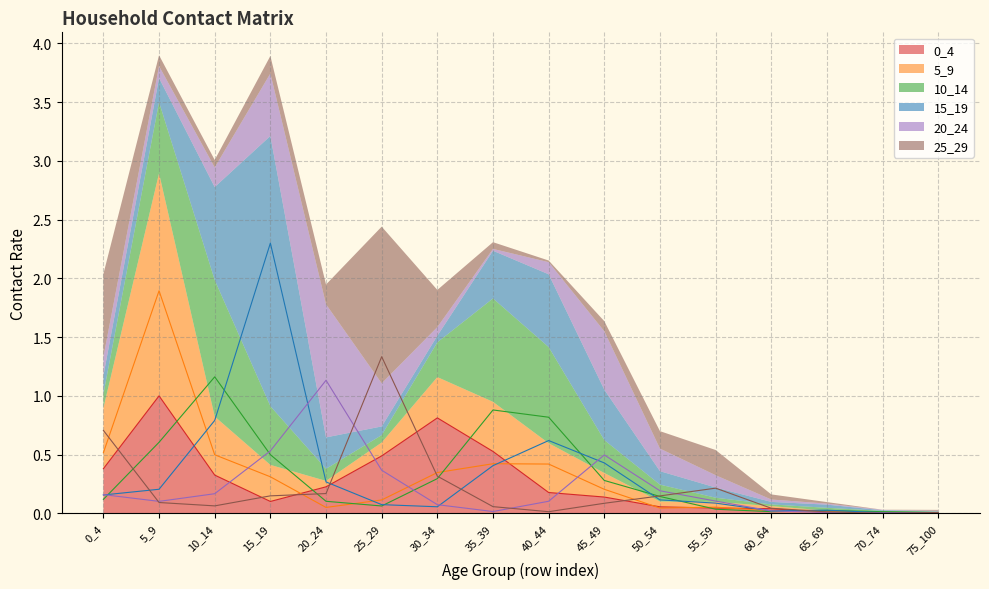

The 25_29 series shows 0.1 at 45_49. True or false?

True